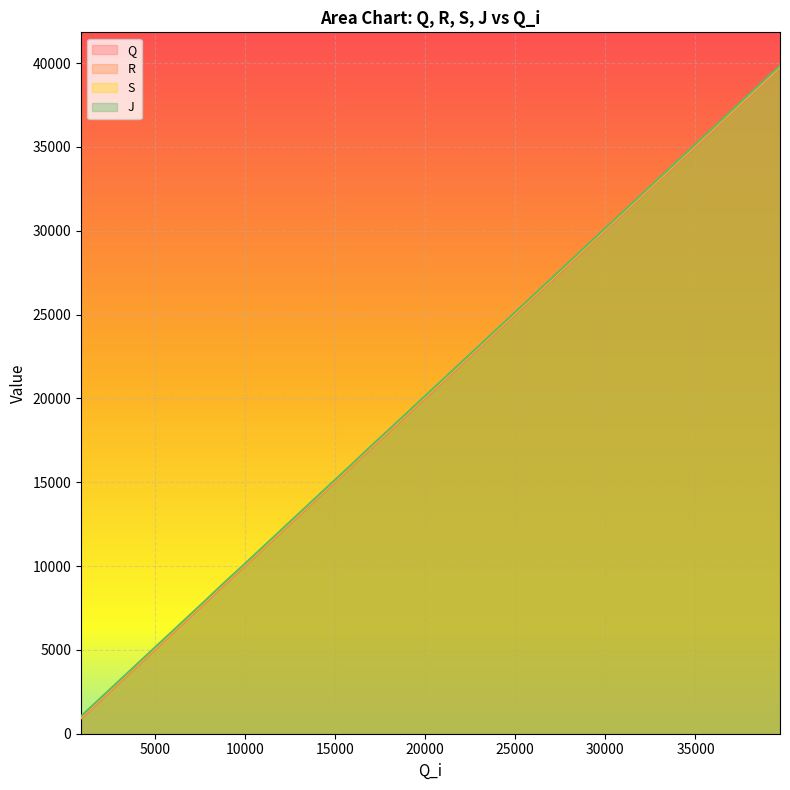

How many lines are shown in the chart?

4